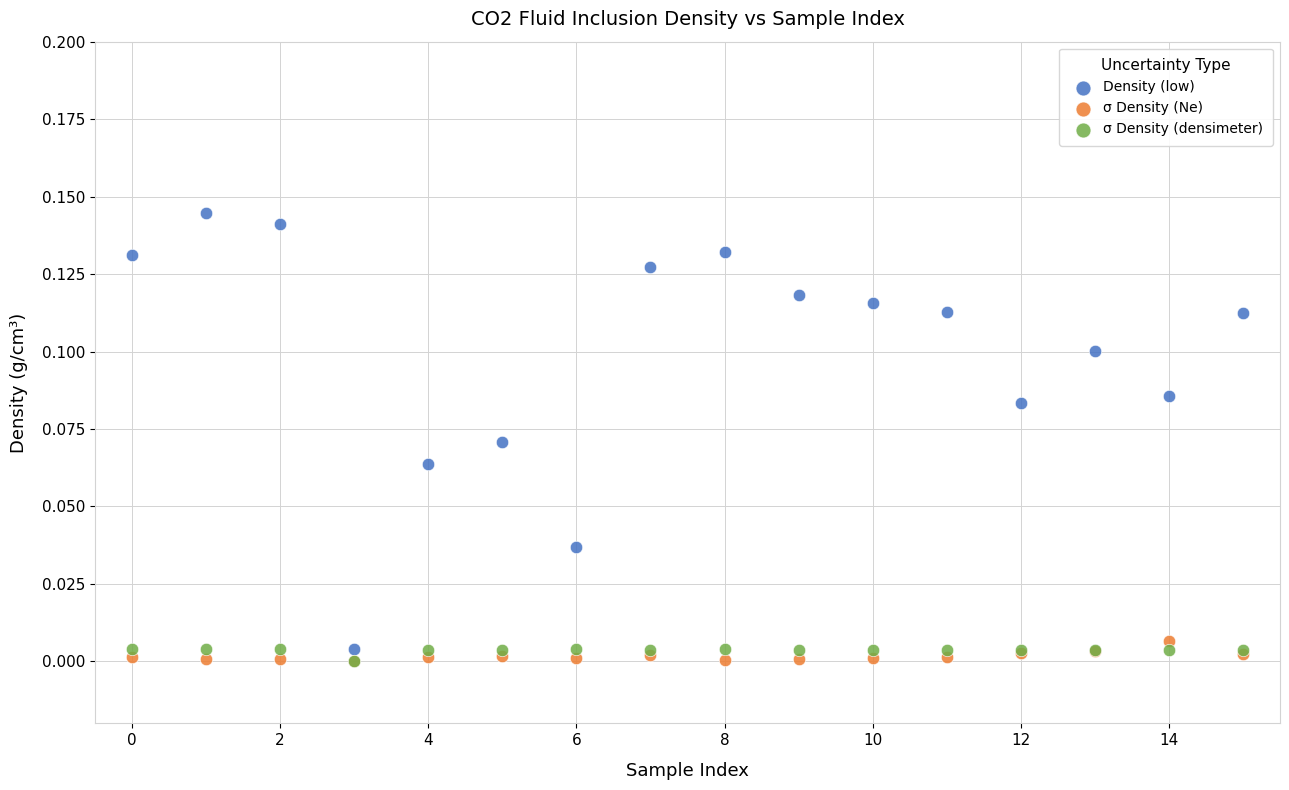

What are all the series names shown in the legend?

Density (low), σ Density (Ne), σ Density (densimeter)